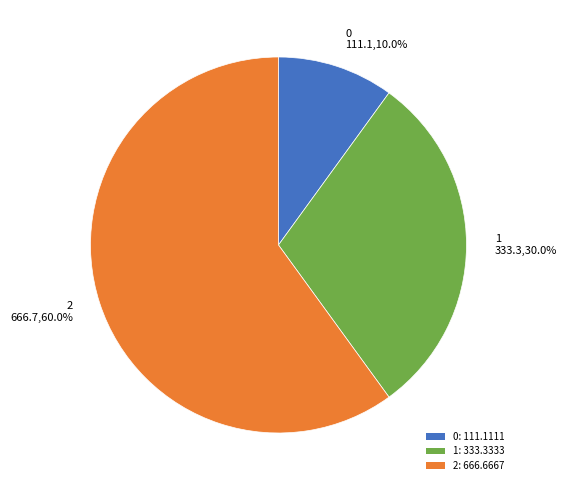

To the nearest percent, what is the average slice percentage?

33%